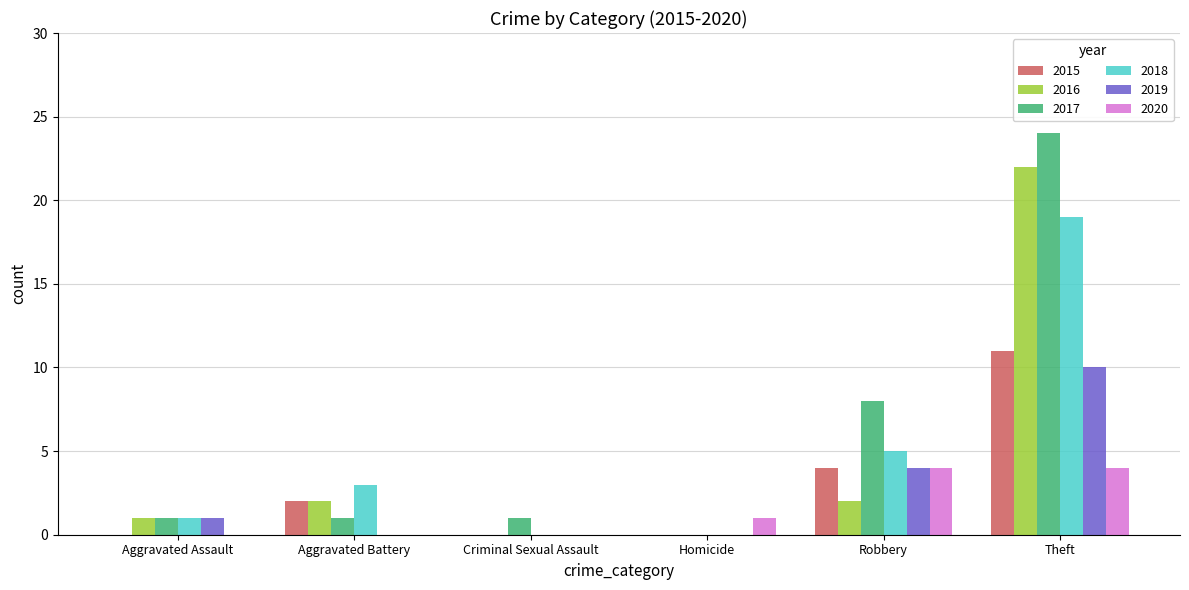

How many groups of bars are there?

6